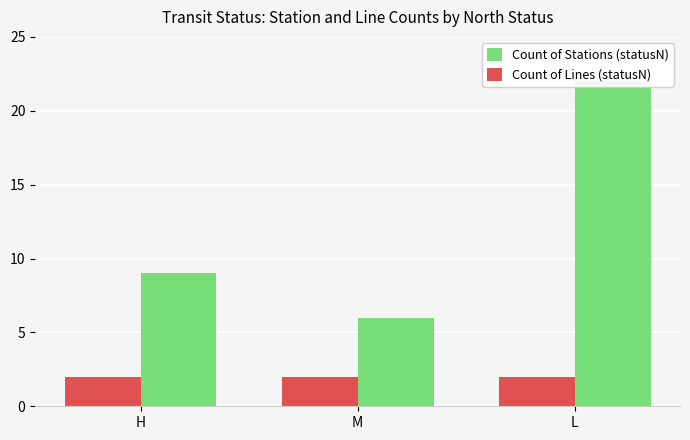

Is it true that Count of Stations (statusN) equals 37 at L?

False